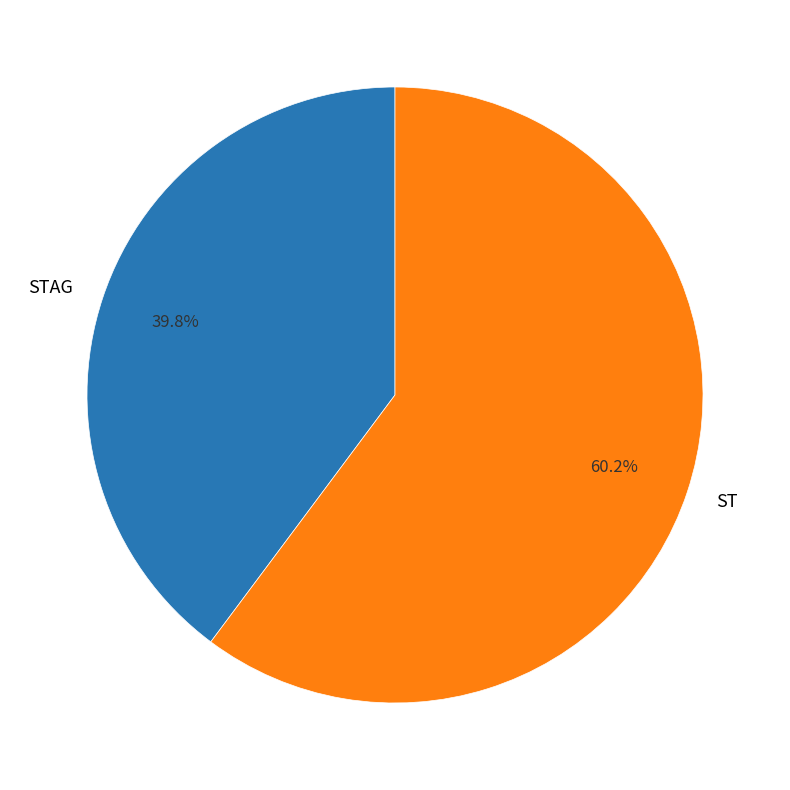

Which category accounts for the majority?

ST